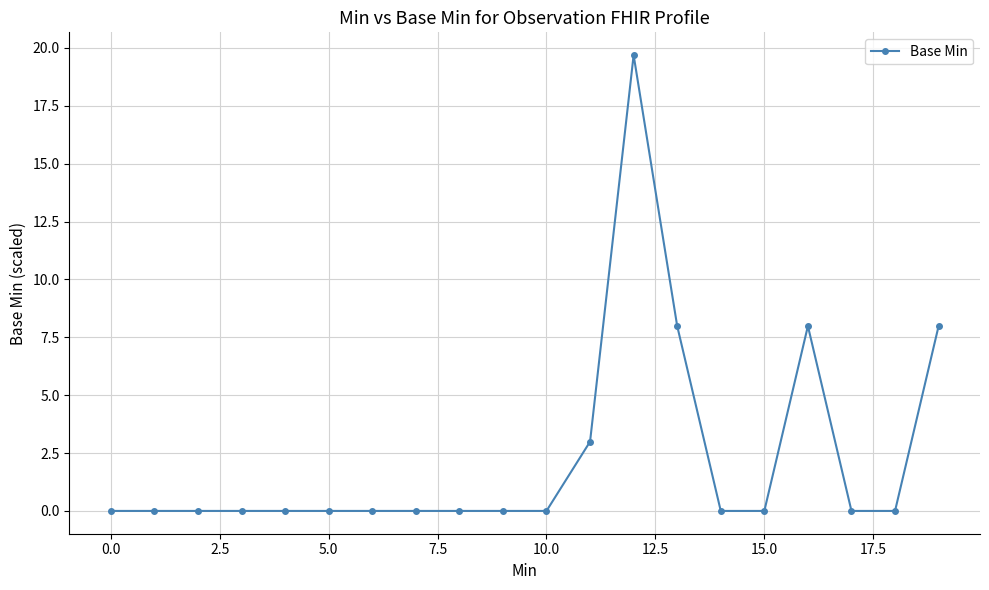

Reading left to right, what are all the values shown in this chart?

0.0	0.0	0.0	0.0	0.0	0.0	0.0	0.0	0.0	0.0	0.0	3.0	19.7	8.0	0.0	0.0	8.0	0.0	0.0	8.0